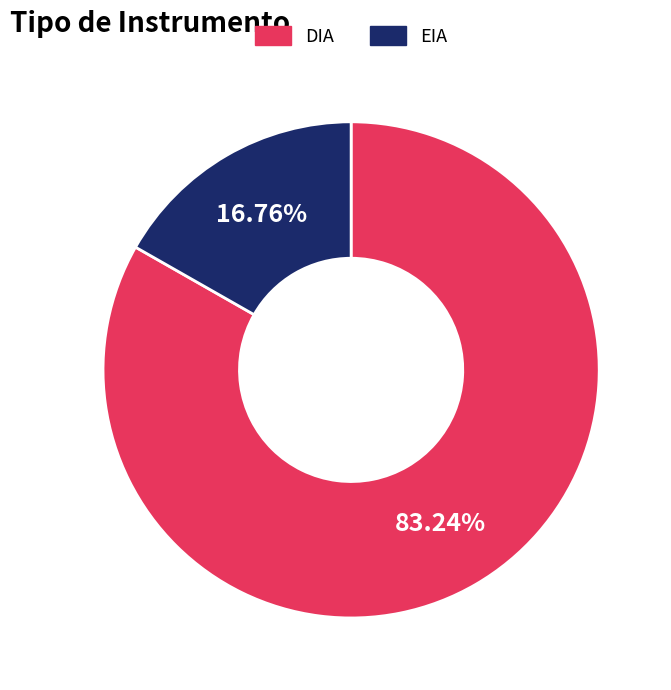

To the nearest percent, what is the difference between the largest and smallest slice percentages?

66%